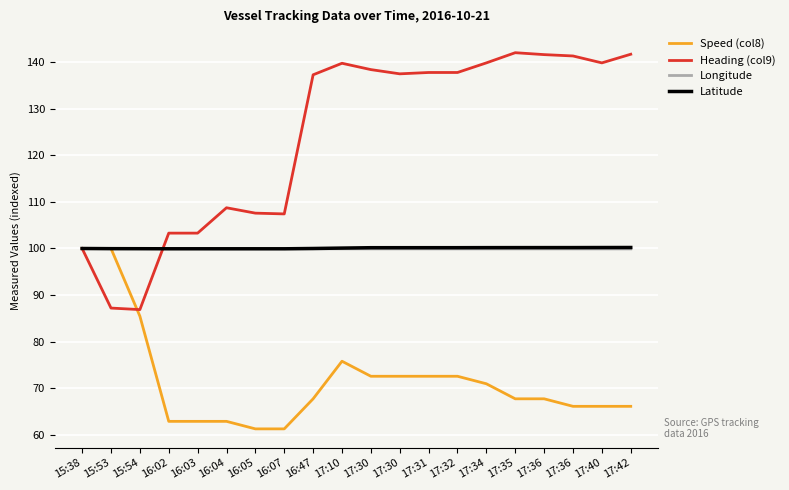

What are all the series names shown in the legend?

Speed (col8), Heading (col9), Longitude, Latitude